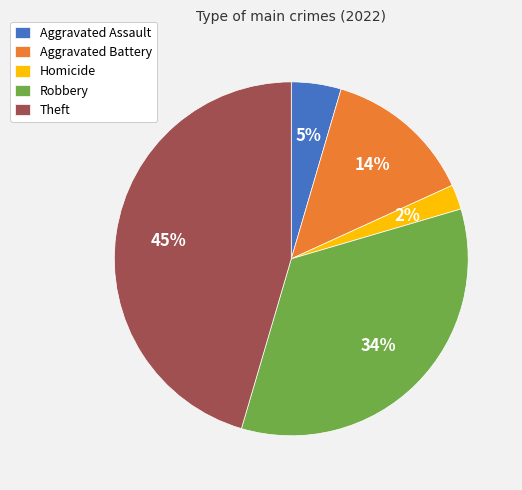

Is the sum of Aggravated Battery and Theft greater than half?

Yes